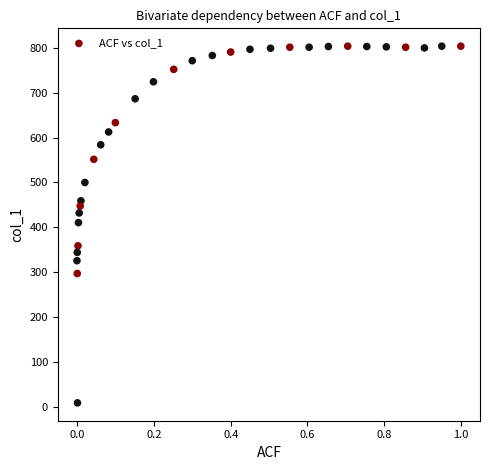

What is the range of Y values (max minus min)?

794.3